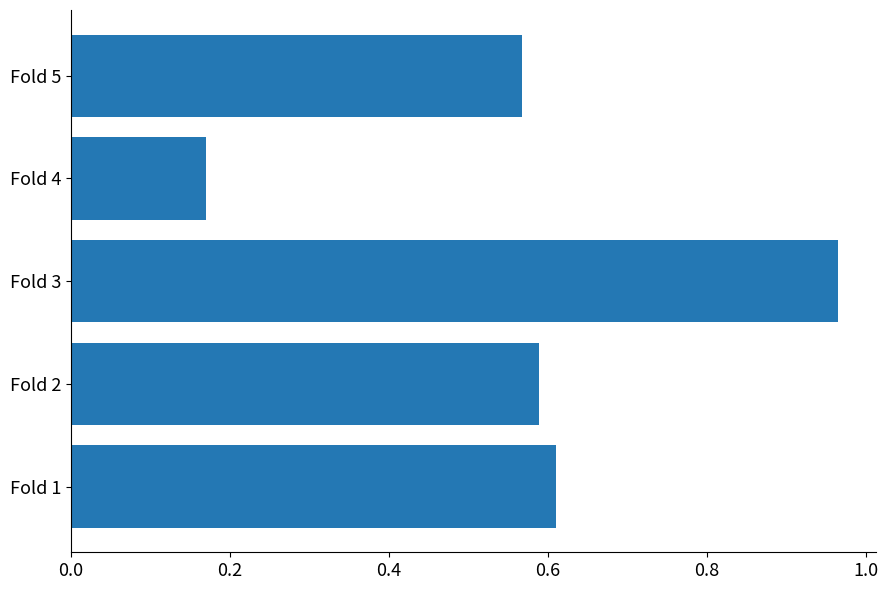

Rank the categories by value from highest to lowest.

Fold 3, Fold 1, Fold 2, Fold 5, Fold 4